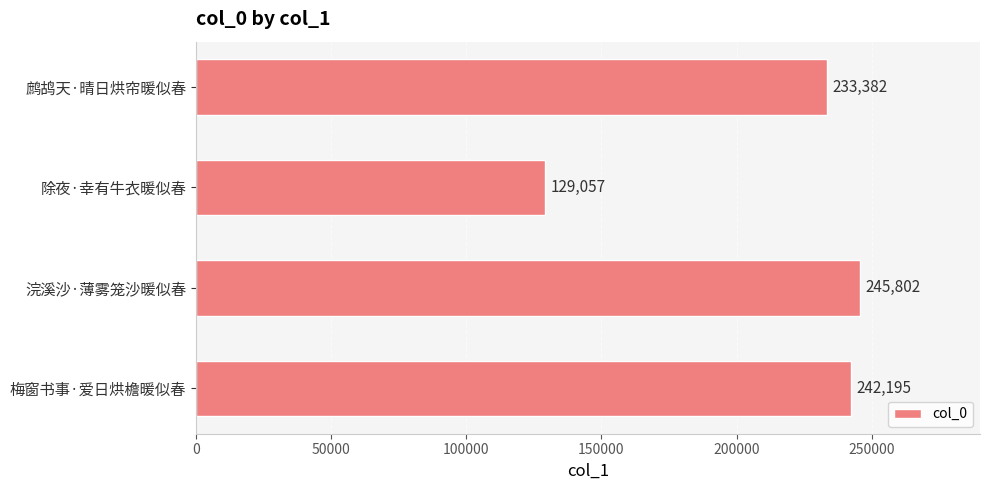

Reading bottom to top, list all the values displayed in this chart.

242195	245802	129057	233382